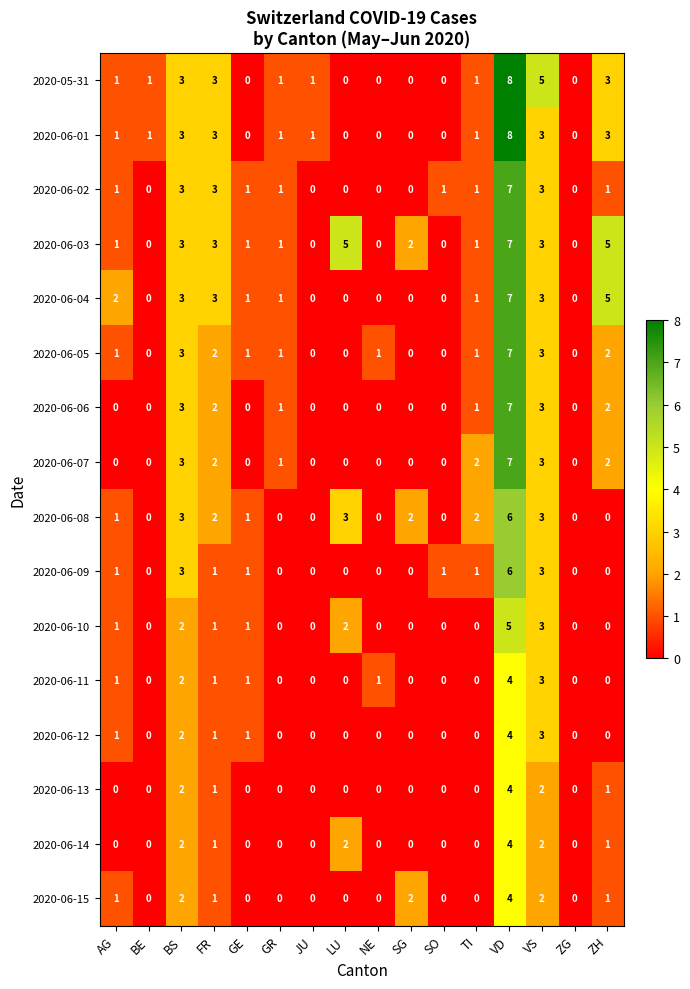

True or false: 2020-06-05 has a value of 0 at SG.

True